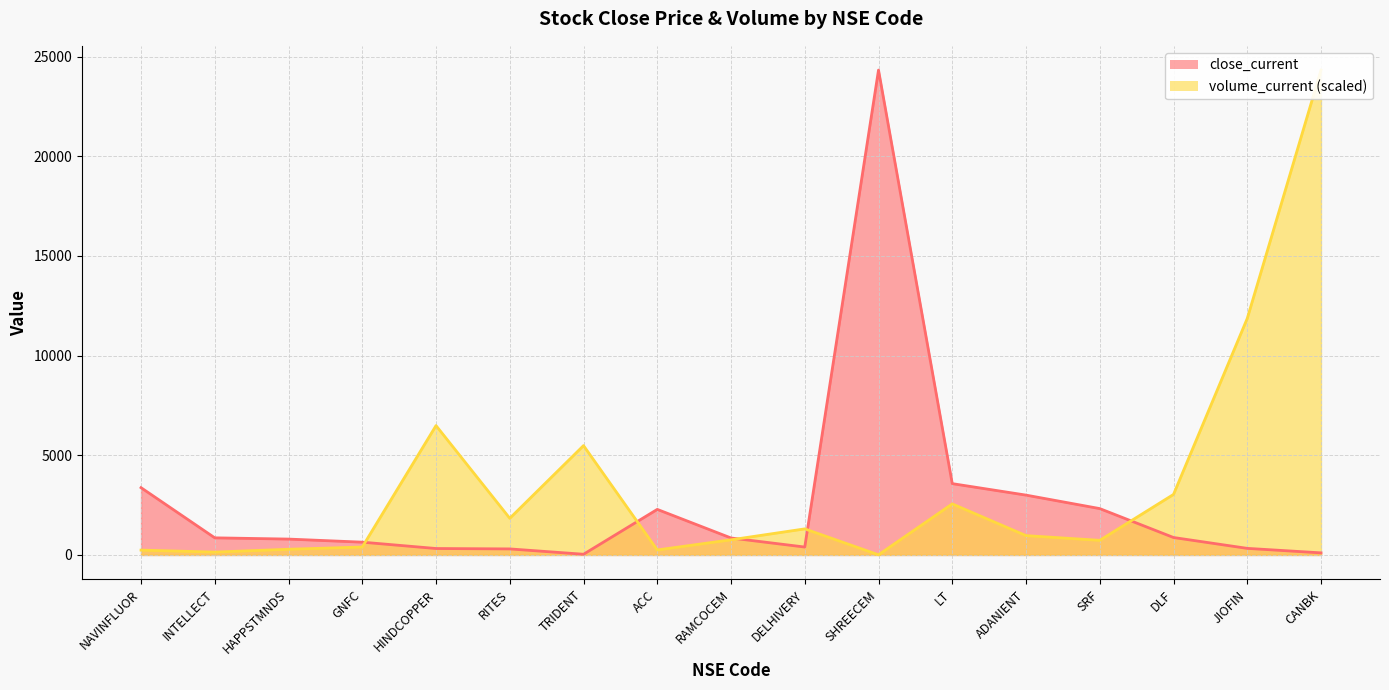

At which category does close_current reach its first local peak?

ACC